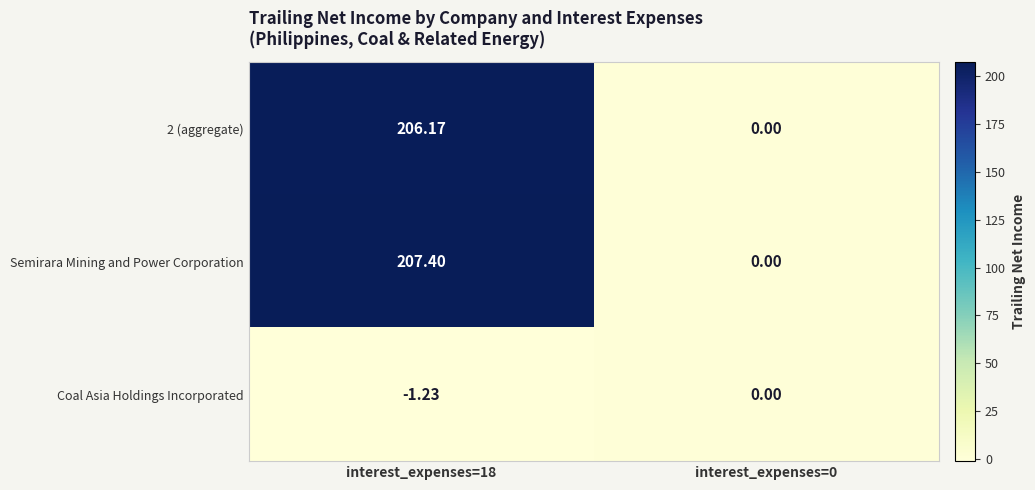

Which series changed the most between interest_expenses=18 and interest_expenses=0?

Semirara Mining and Power Corporation